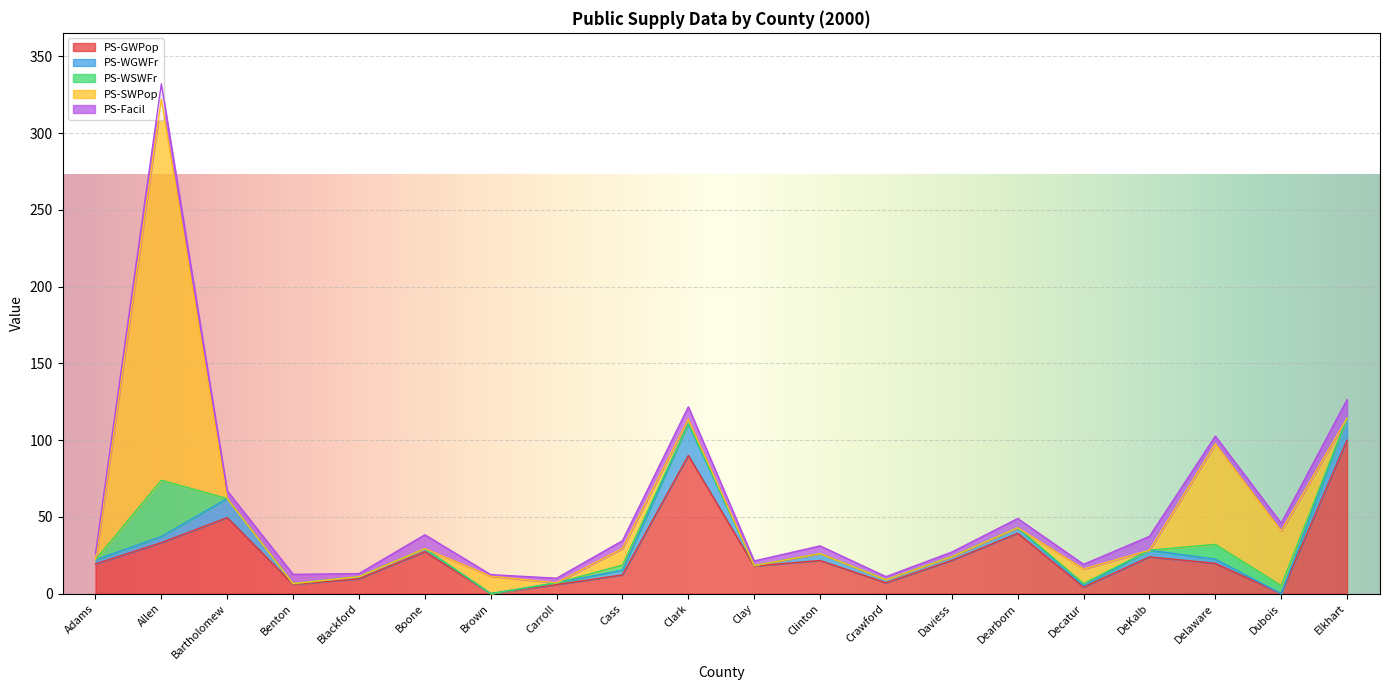

Where is the first local minimum for PS-GWPop?

Benton